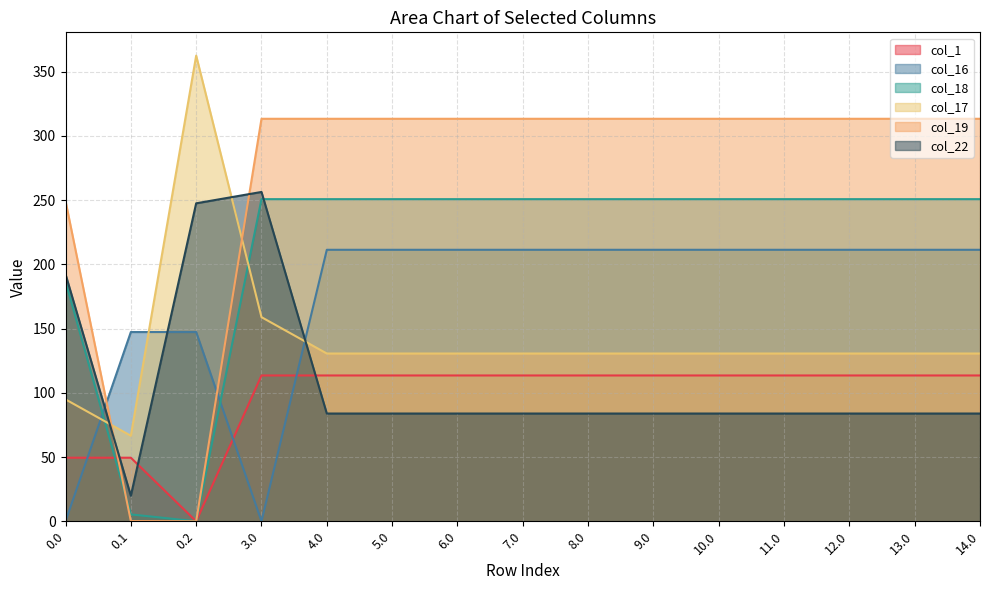

Rank the series at 0.1 from highest to lowest value.

col_16, col_17, col_1, col_22, col_18, col_19